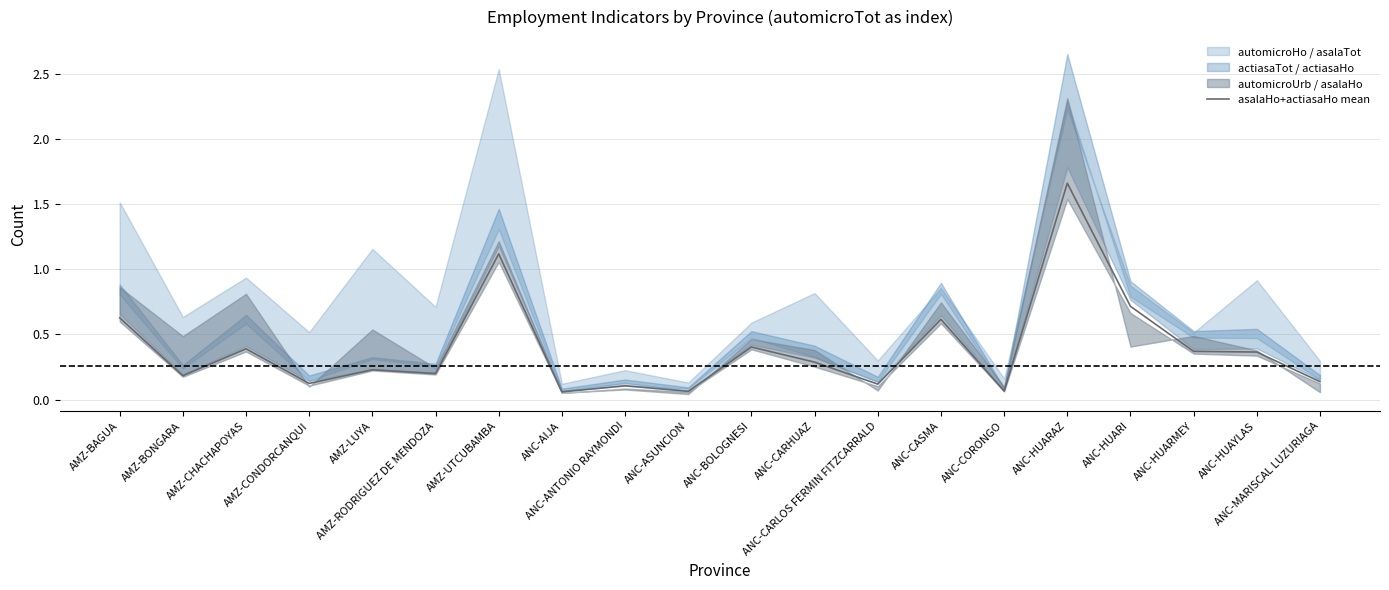

What is the average value?

0.4